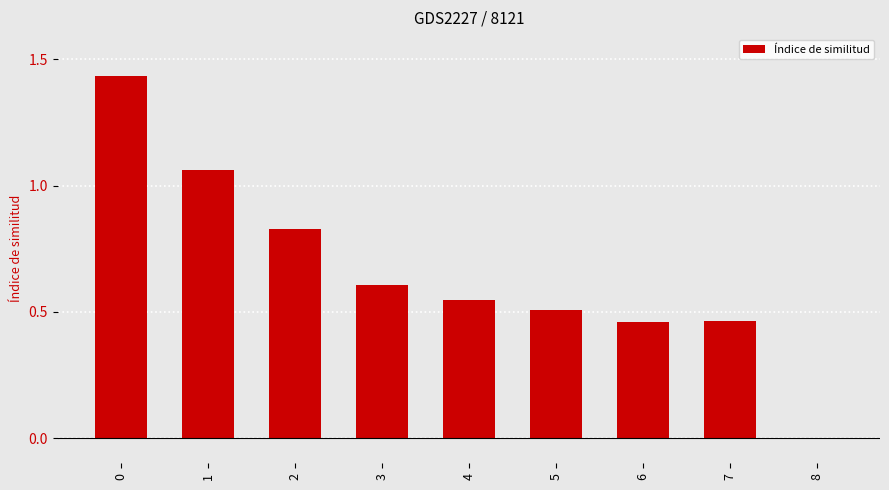

Read the value at 3.

0.6